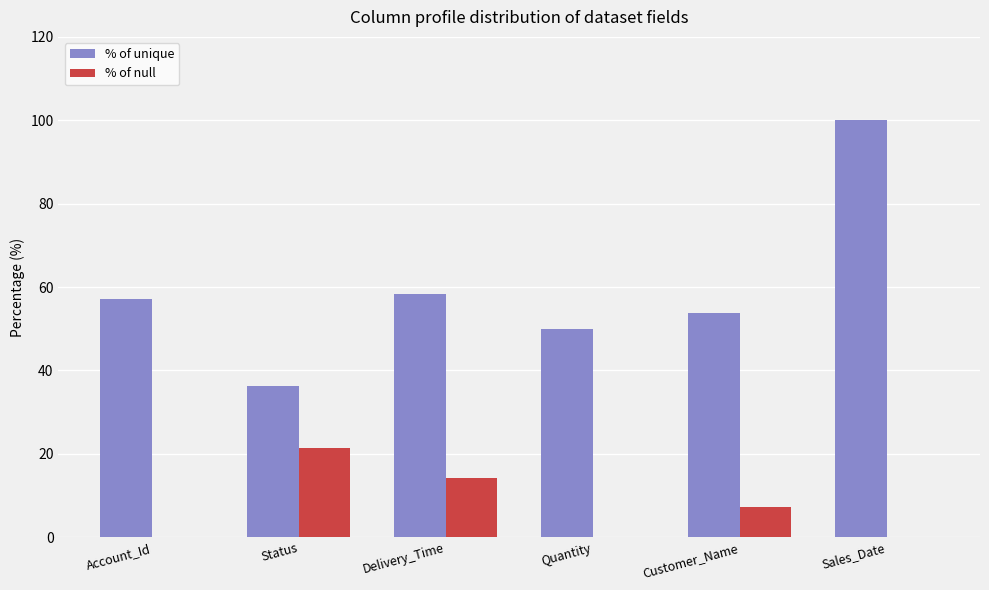

What are all the series names shown in the legend?

% of unique, % of null